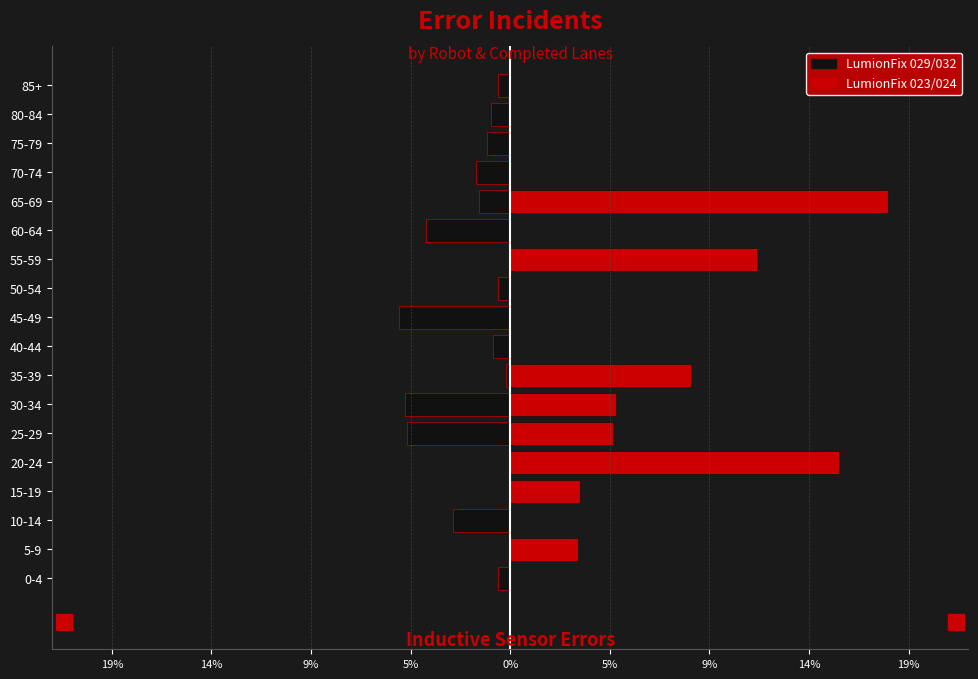

At how many categories does at least one series exceed 4?

6